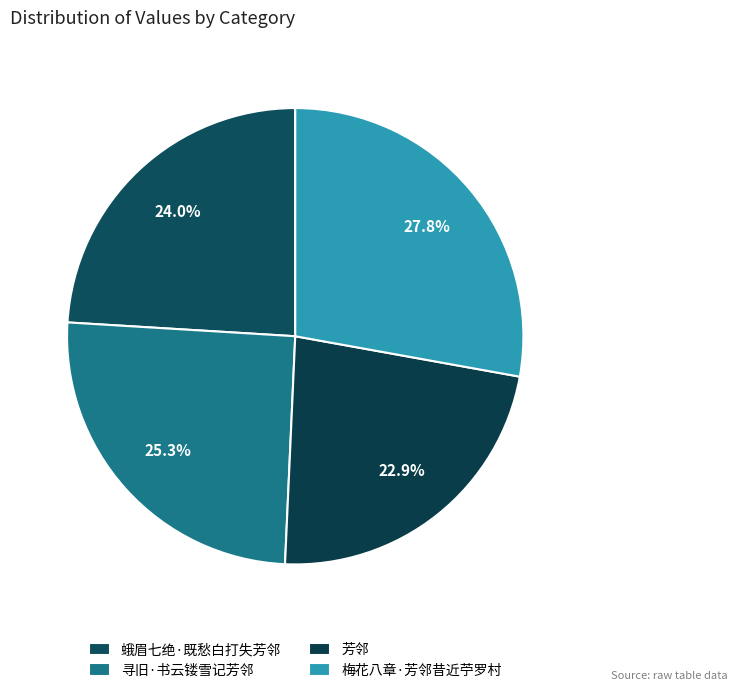

How many slices are in this pie chart?

4